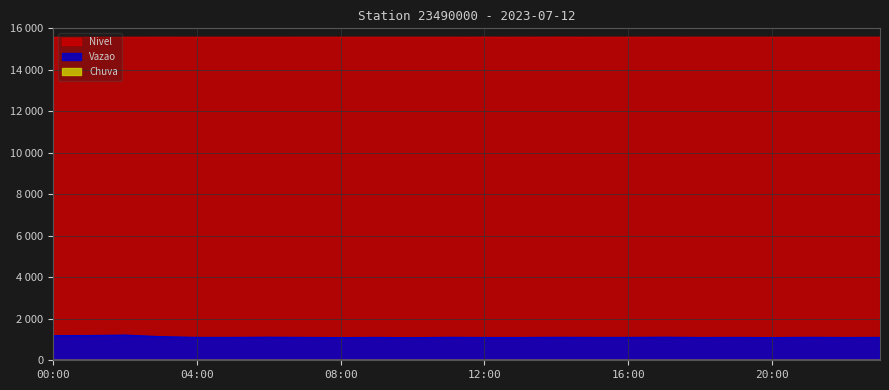

Rank the categories by Vazao value from lowest to highest.

10:00, 08:00, 20:00, 12:00, 13:00, 18:00, 22:00, 04:00, 05:00, 07:00, 09:00, 15:00, 16:00, 19:00, 23:00, 11:00, 14:00, 21:00, 06:00, 17:00, 03:00, 00:00, 01:00, 02:00